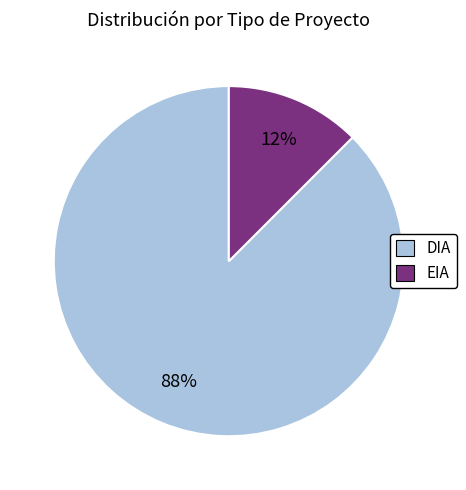

How many segments does this pie chart have?

2